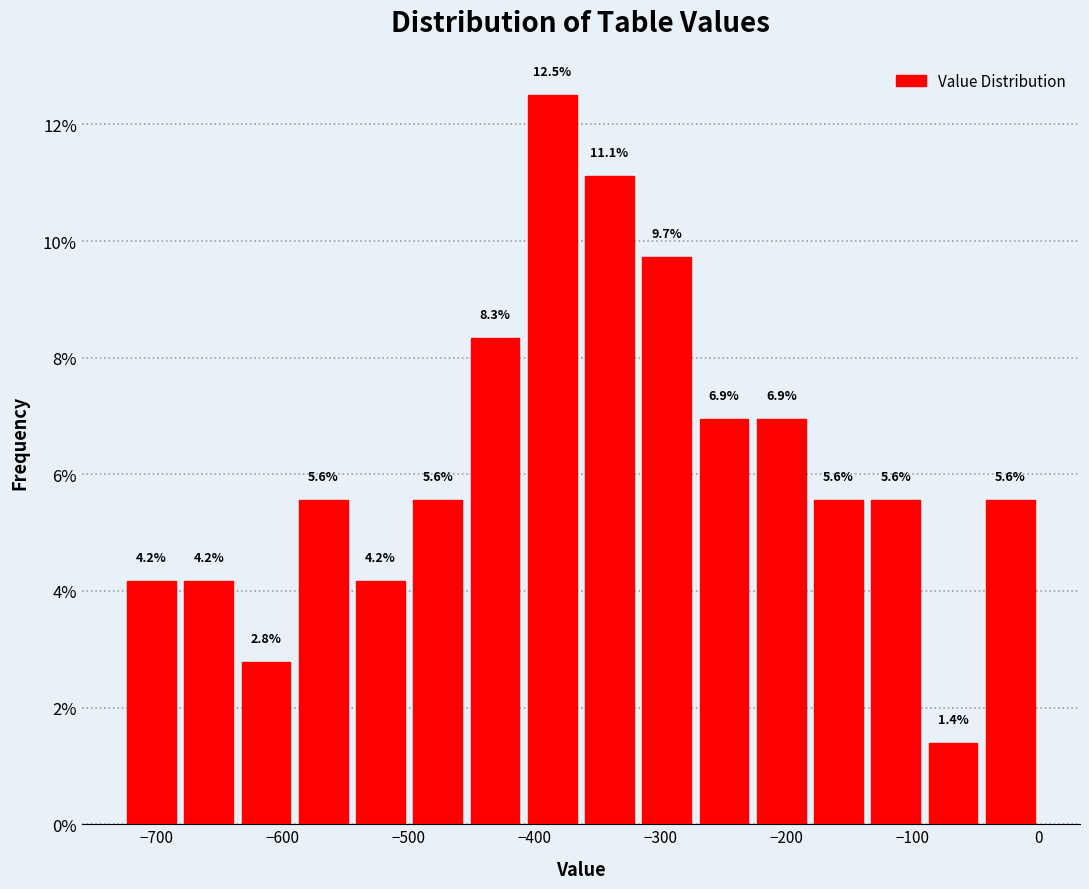

Which range on the x-axis has the tallest bar?

-410 to -360